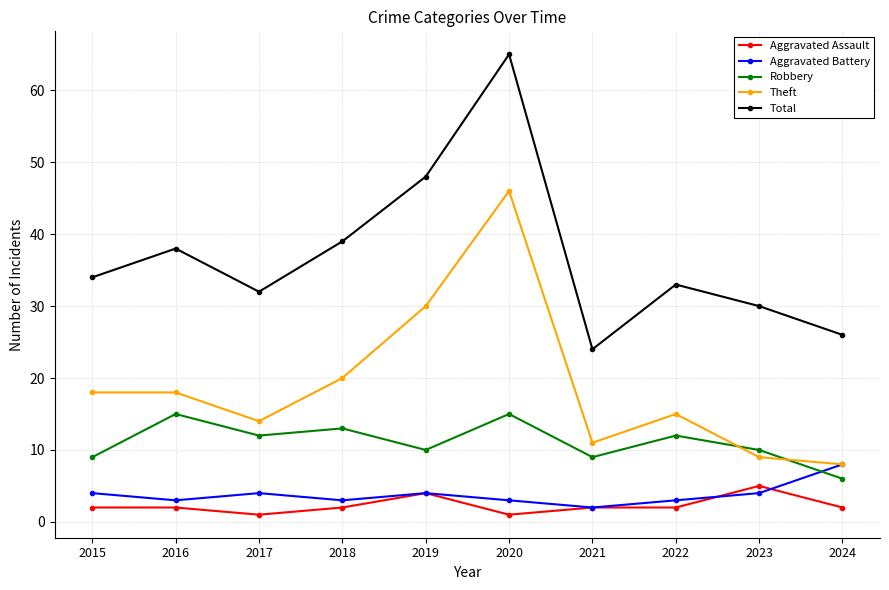

Is the value of Aggravated Assault at 2017 greater than the value of Total at 2017?

No